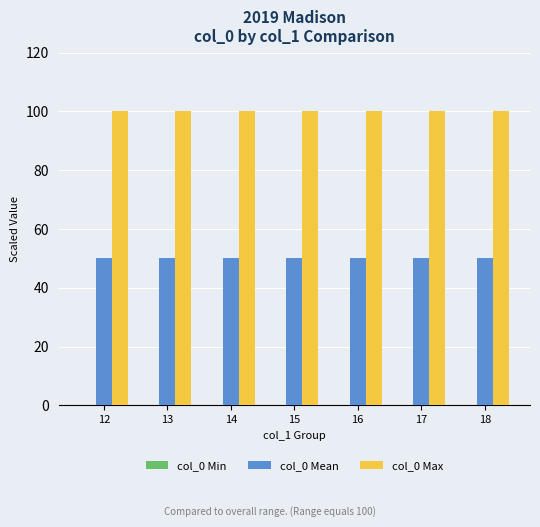

What is the greatest value displayed?

100